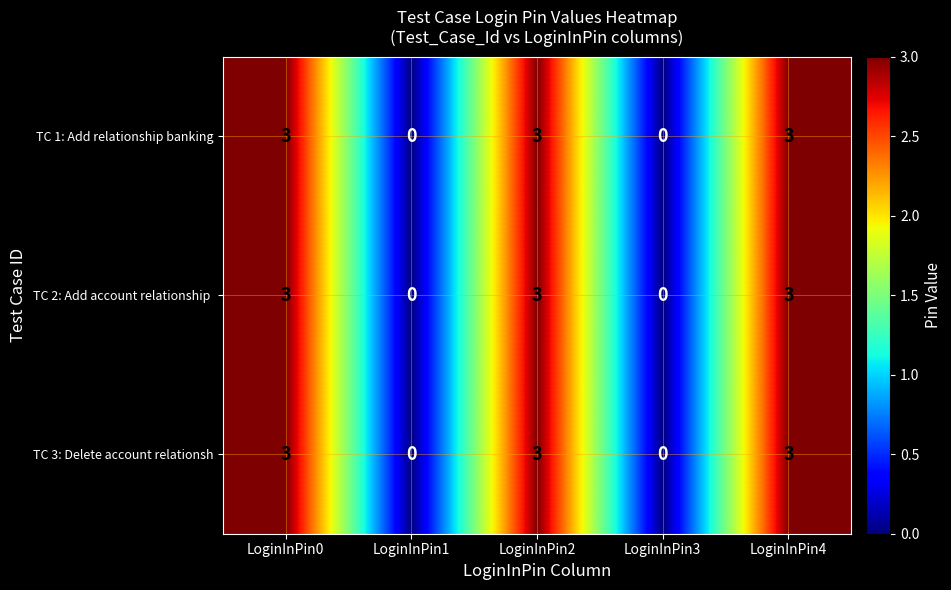

True or false: TC 1: Add relationship banking has a value of 1 at LoginInPin1.

False